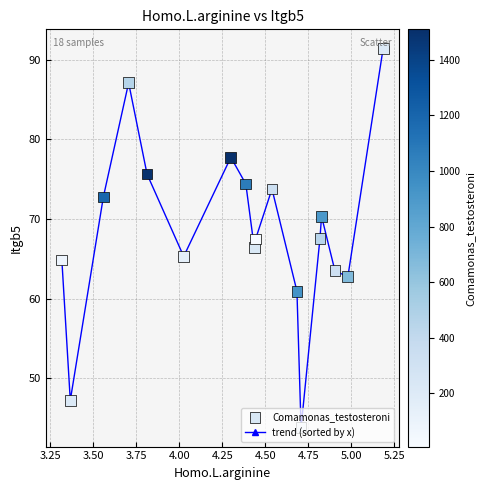

True or false: there are more than 1 points higher than both neighbors.

True